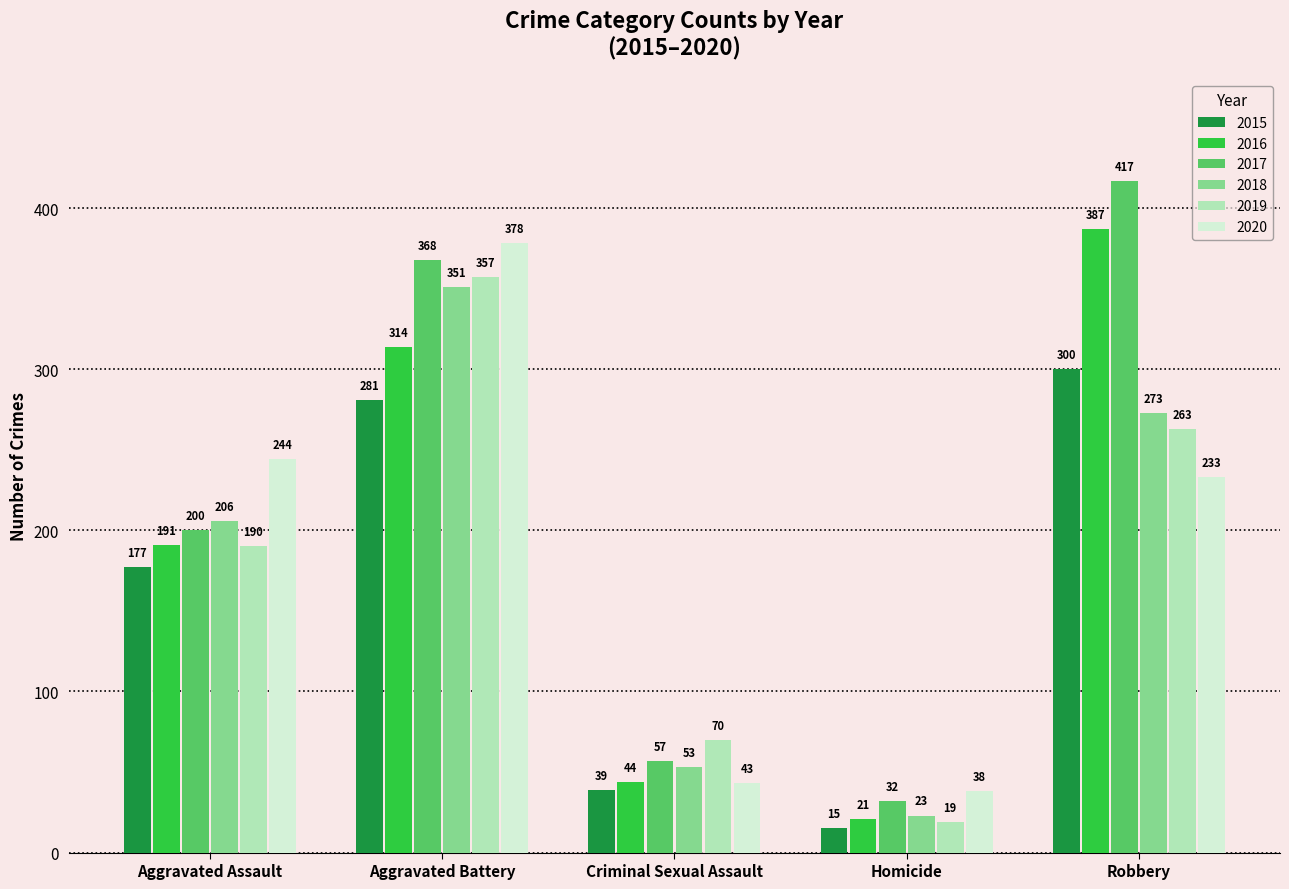

How many groups of bars are there?

5